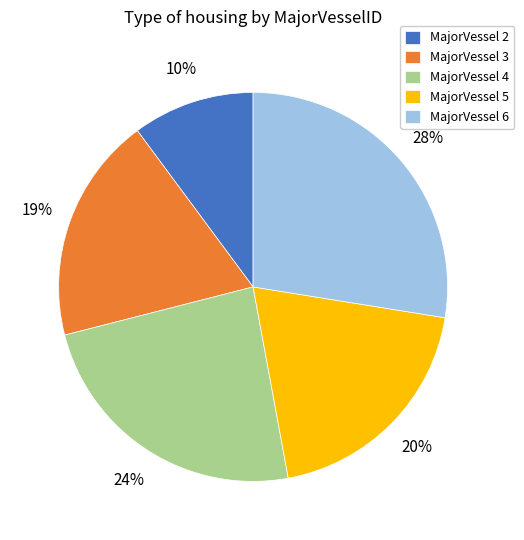

Which category has the biggest portion of the pie?

MajorVessel 6